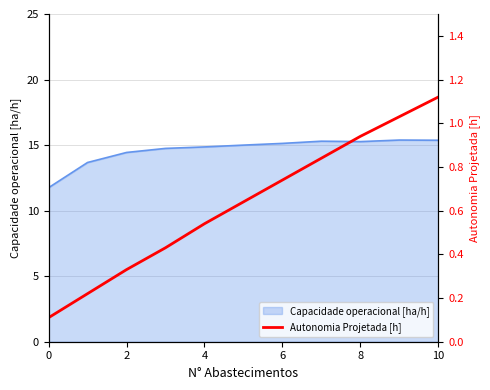

What is the label of the 5th point from the right?

6